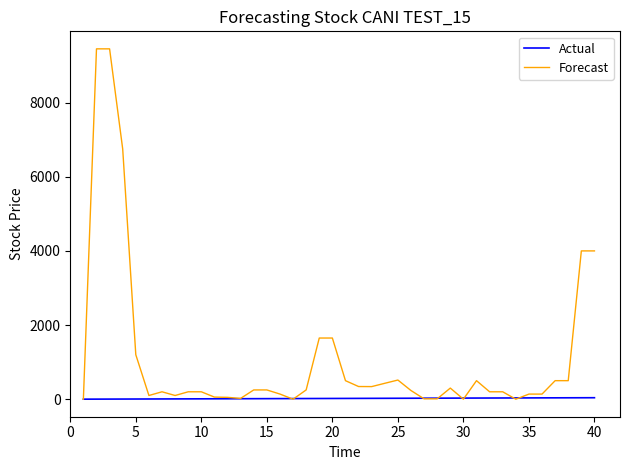

At how many categories does at least one series exceed 4936?

3